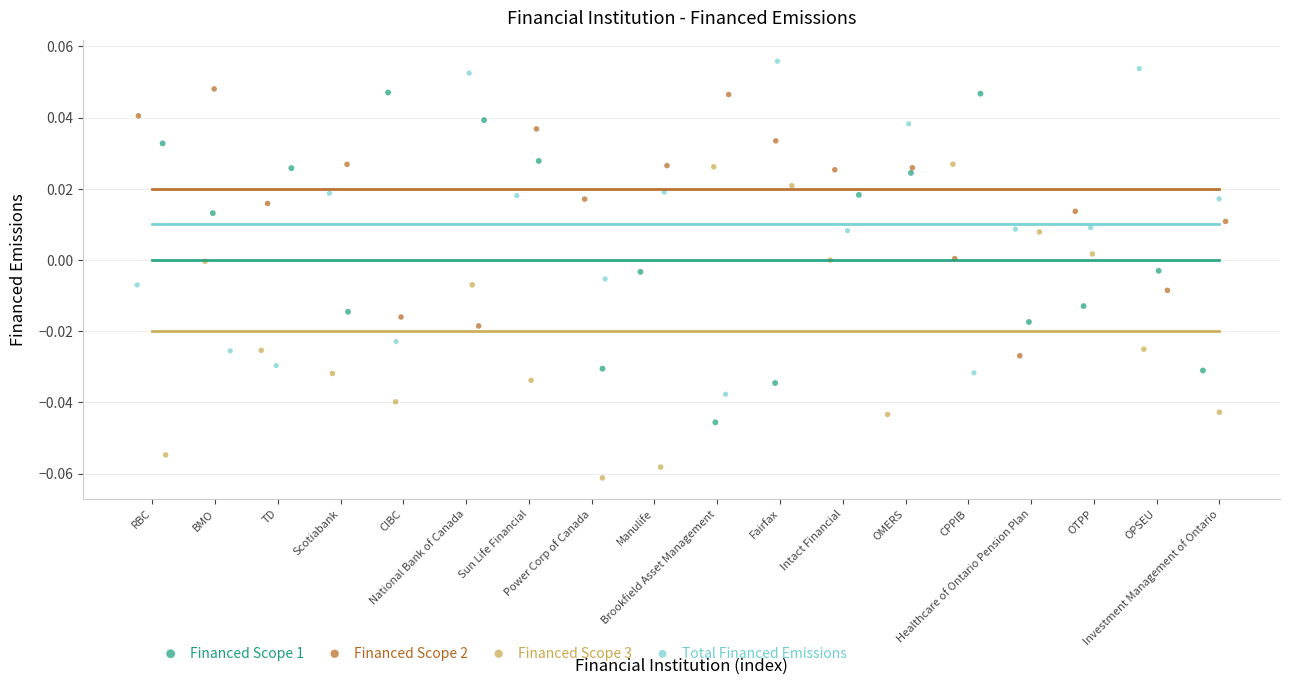

Which series contains the highest Y value?

Total Financed Emissions